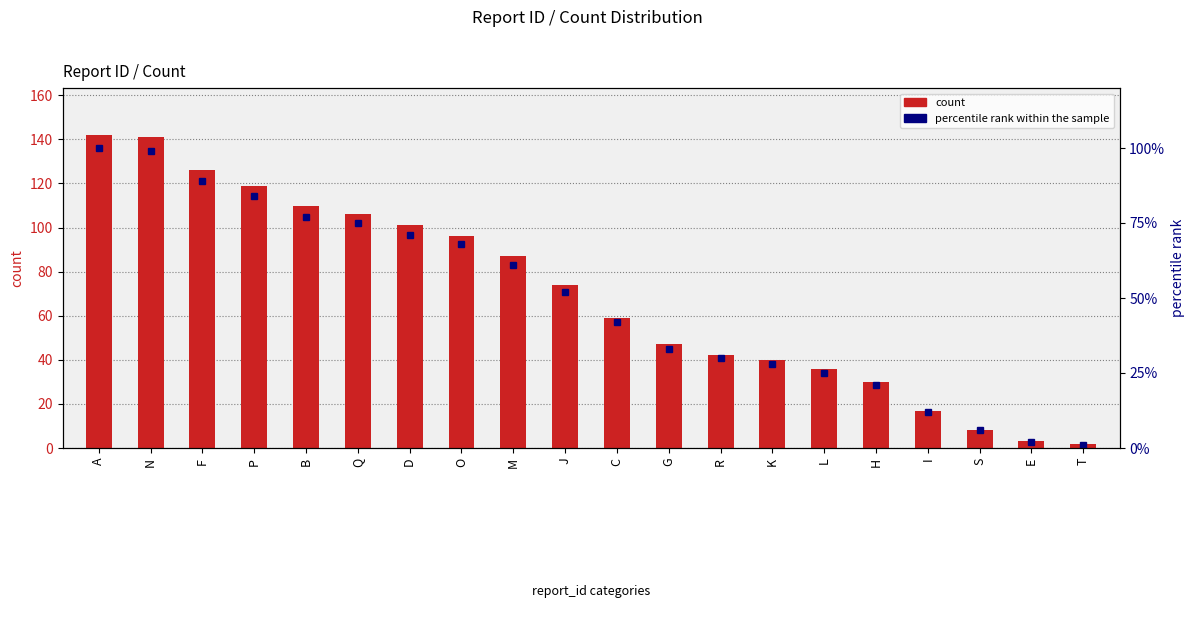

How many groups of bars are there?

20